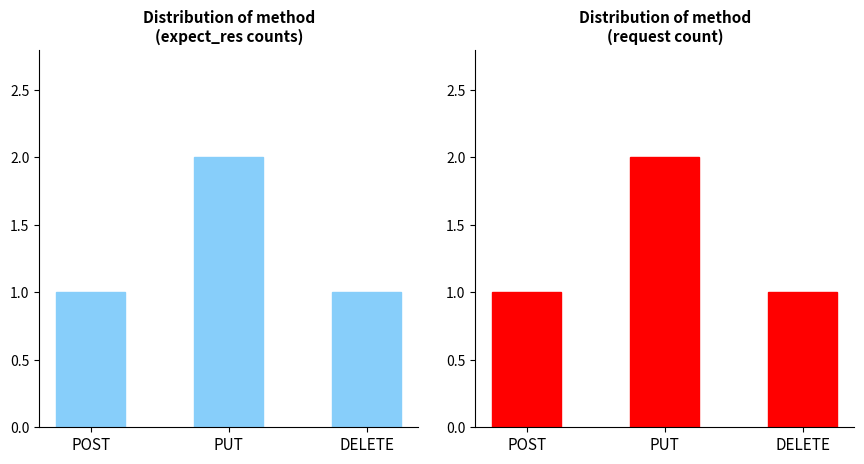

What is the greatest value displayed?

2